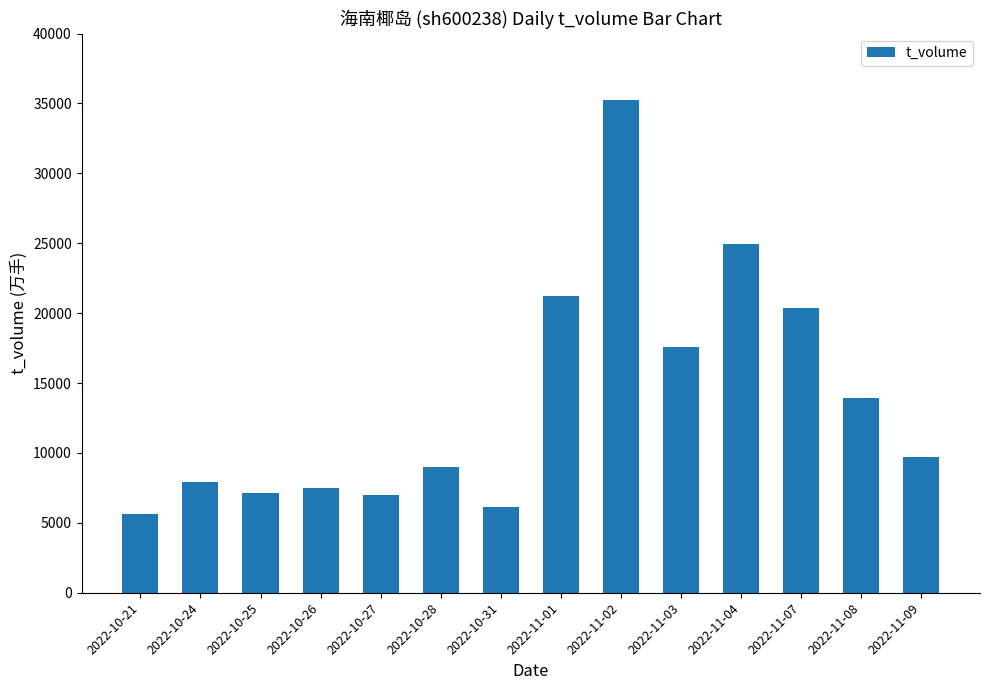

How many bars are there in total?

14